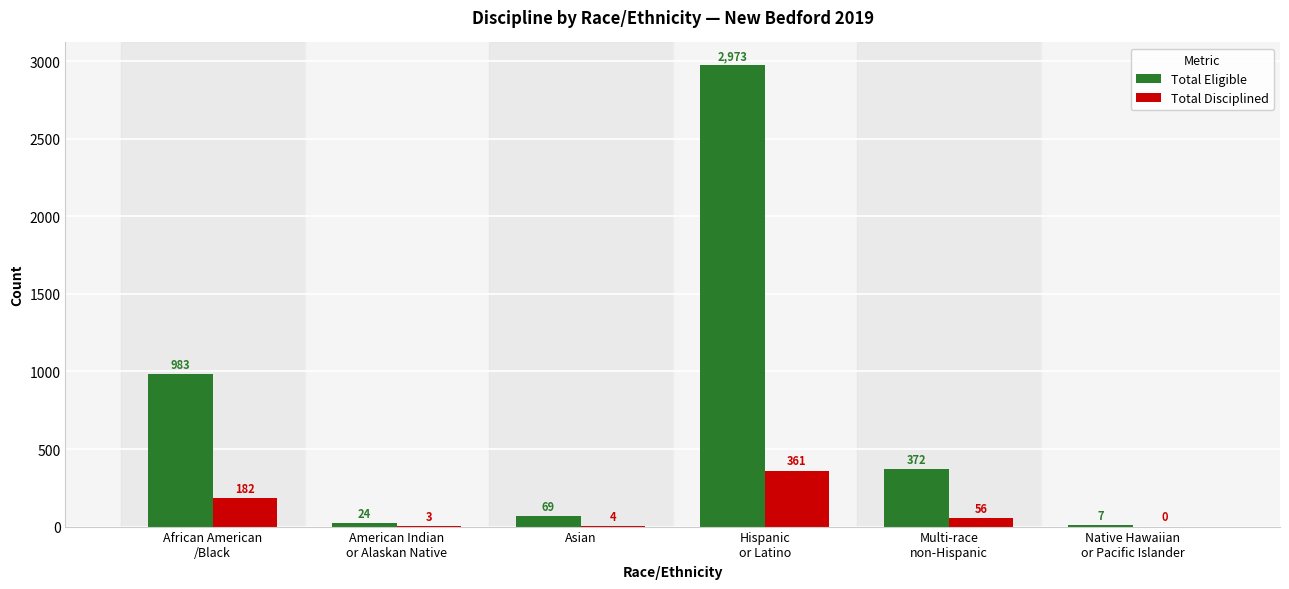

Which series has the widest spread of values?

Total Eligible